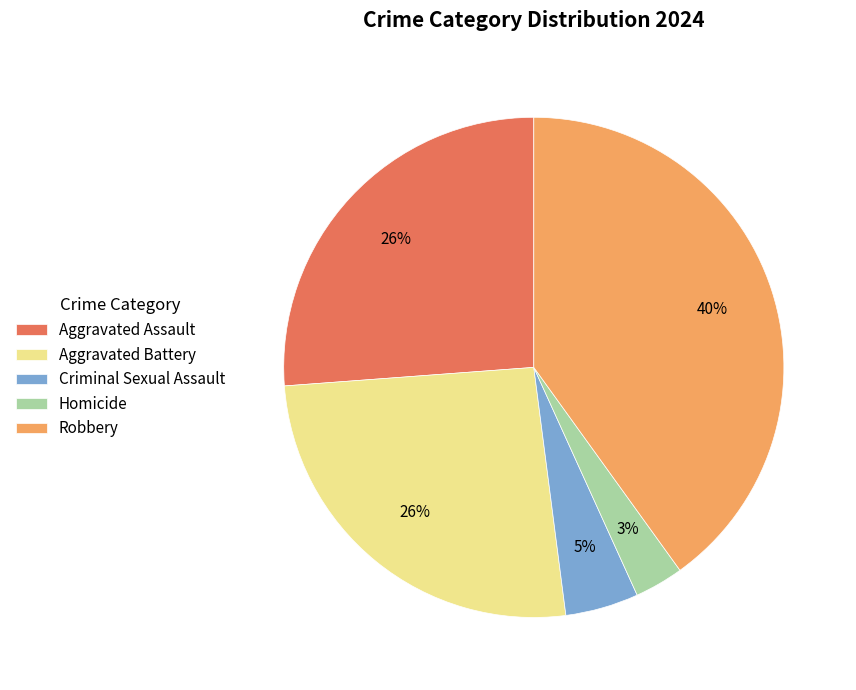

Which category has the biggest portion of the pie?

Robbery